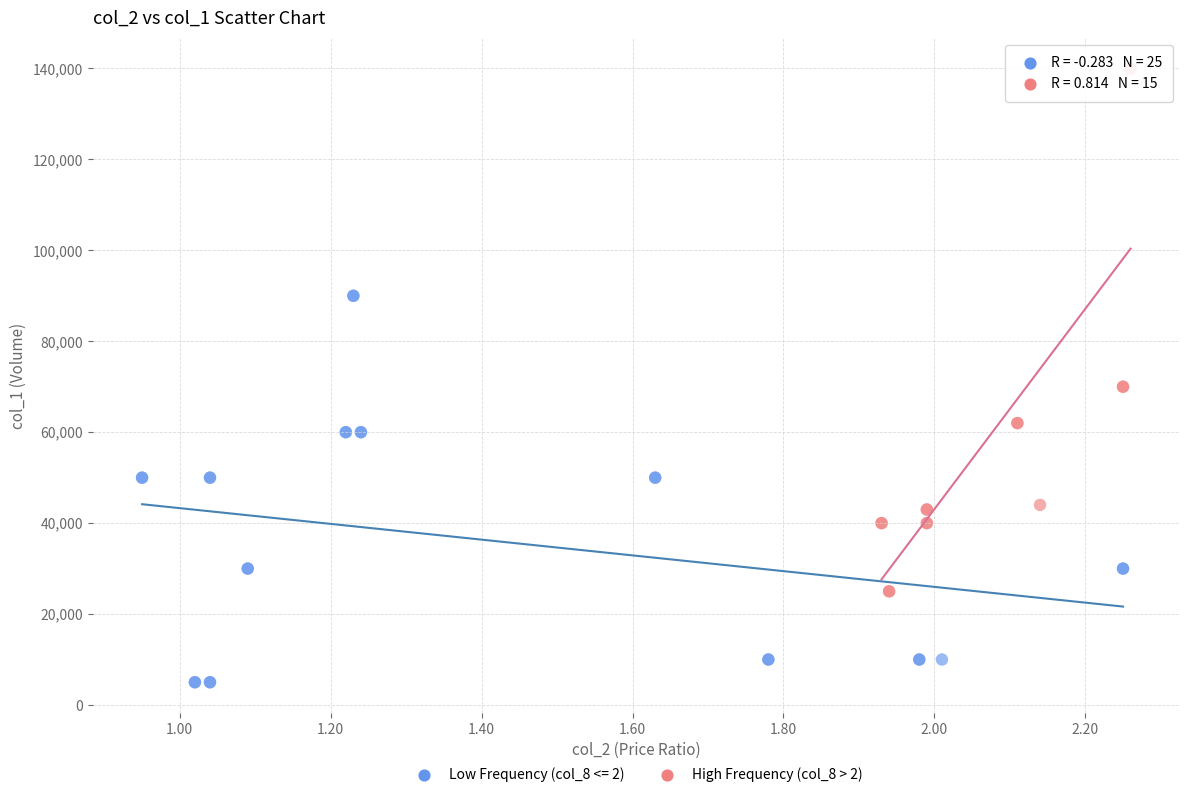

Which series has the widest spread of Y values?

High Frequency (col_8 > 2)